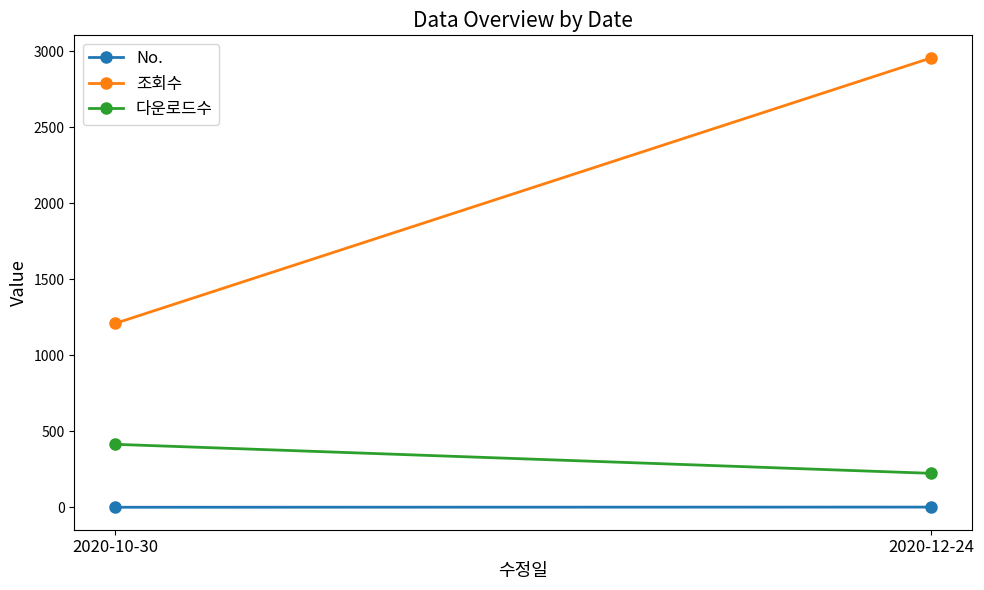

What is the value of the No. point at the 2nd from the left?

2